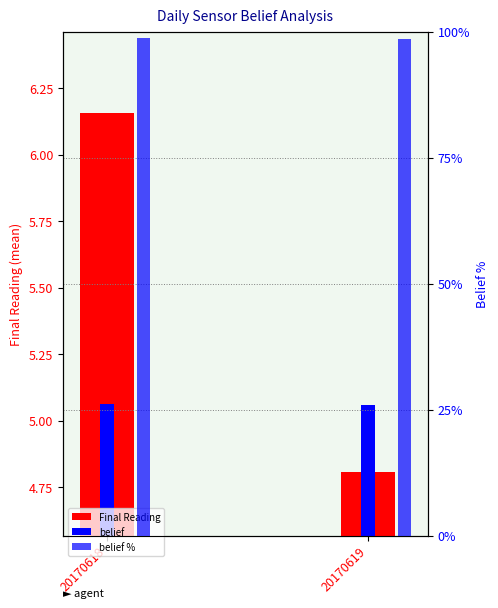

At 20170618, list the series in order from smallest to largest.

belief, Final Reading, belief %